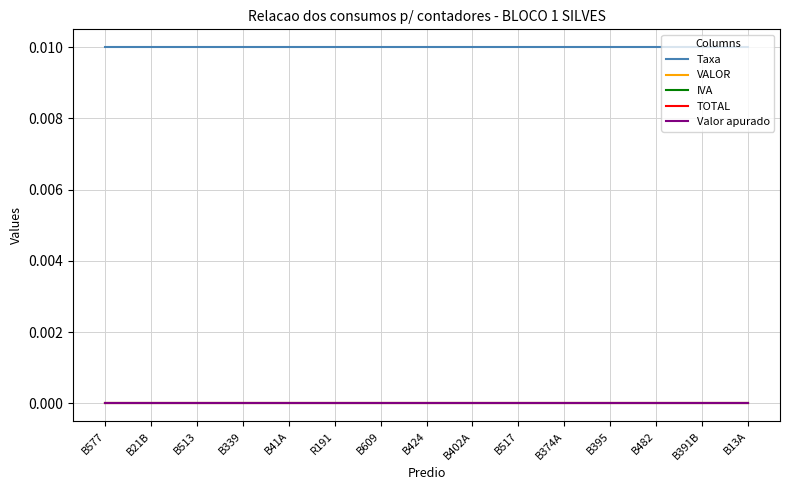

True or false: Taxa has a value of 0.0 at B424.

True